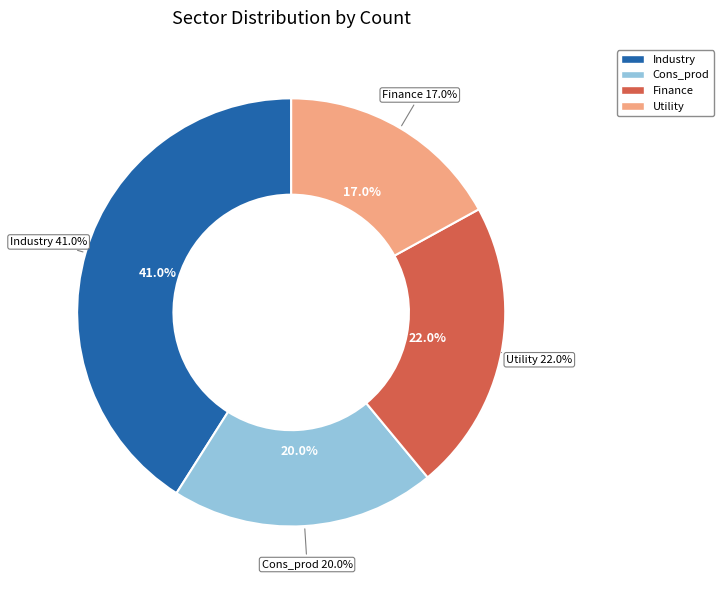

Combined, what portion of the pie is Cons_prod and Industry?

61.0%